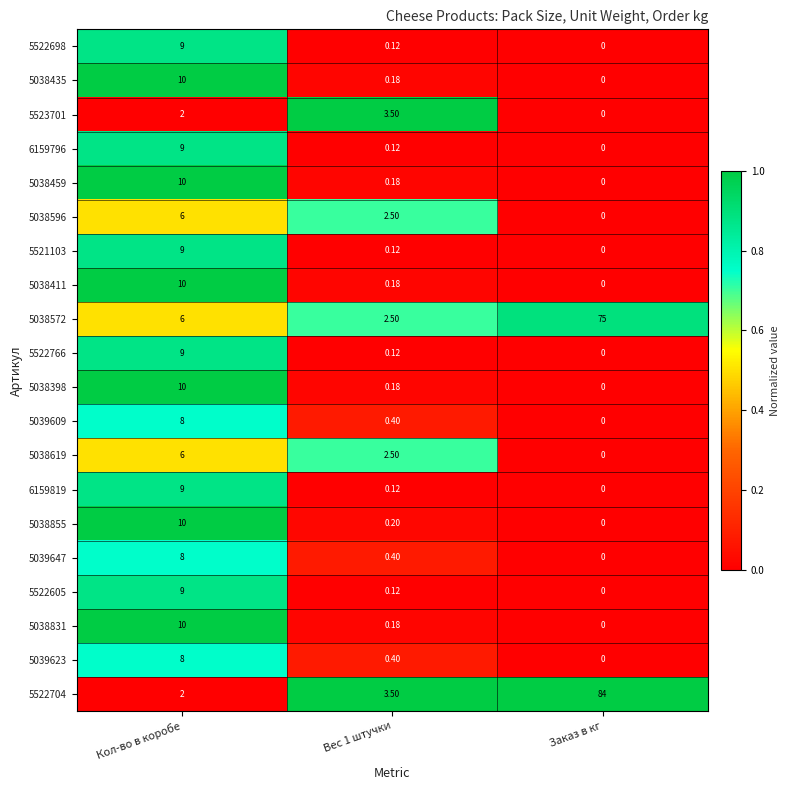

At which category does the chart reach its peak across all series?

Заказ в кг